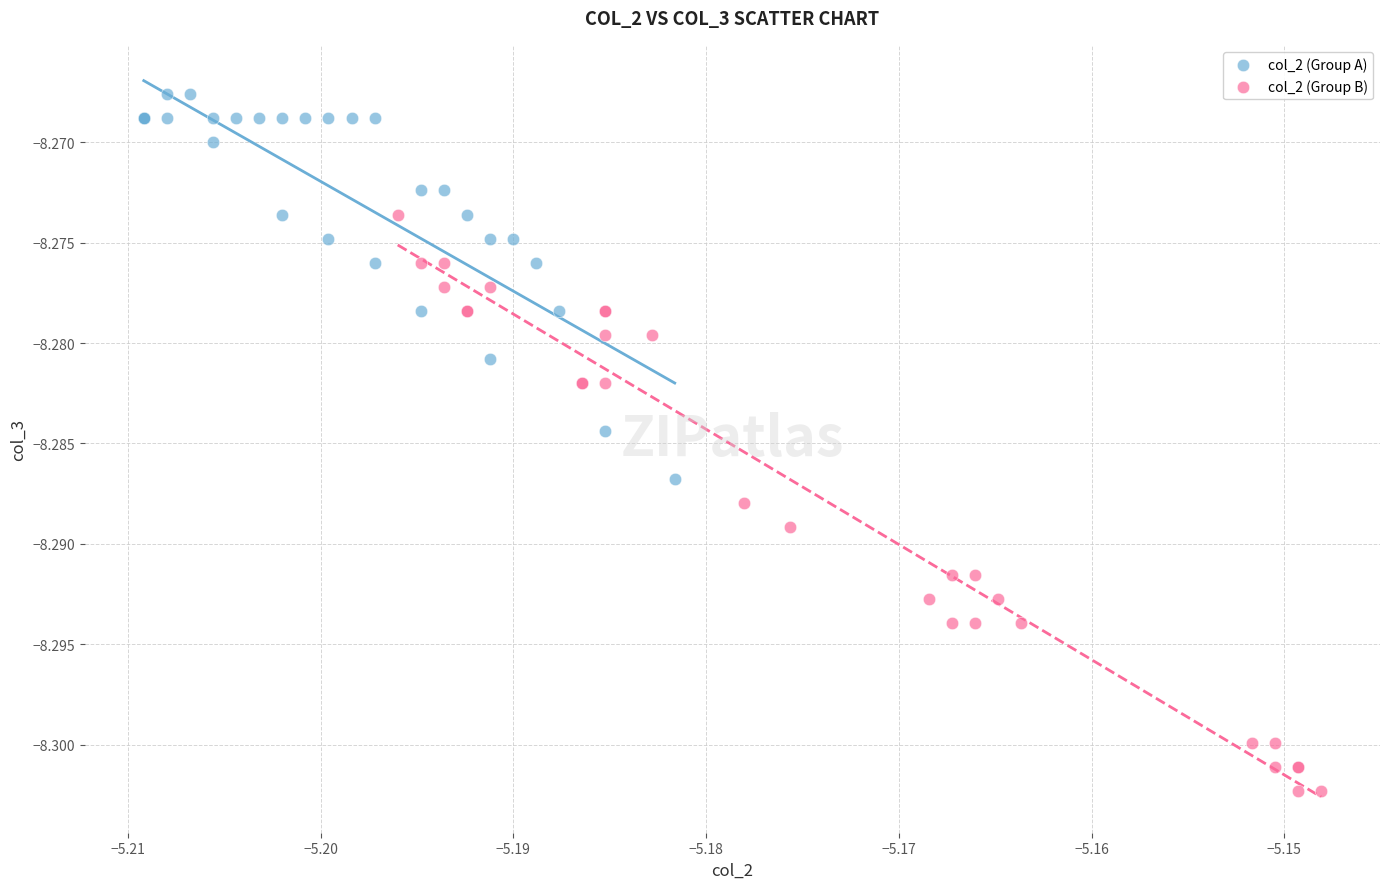

Which series contains the highest Y value?

col_2 (Group A)